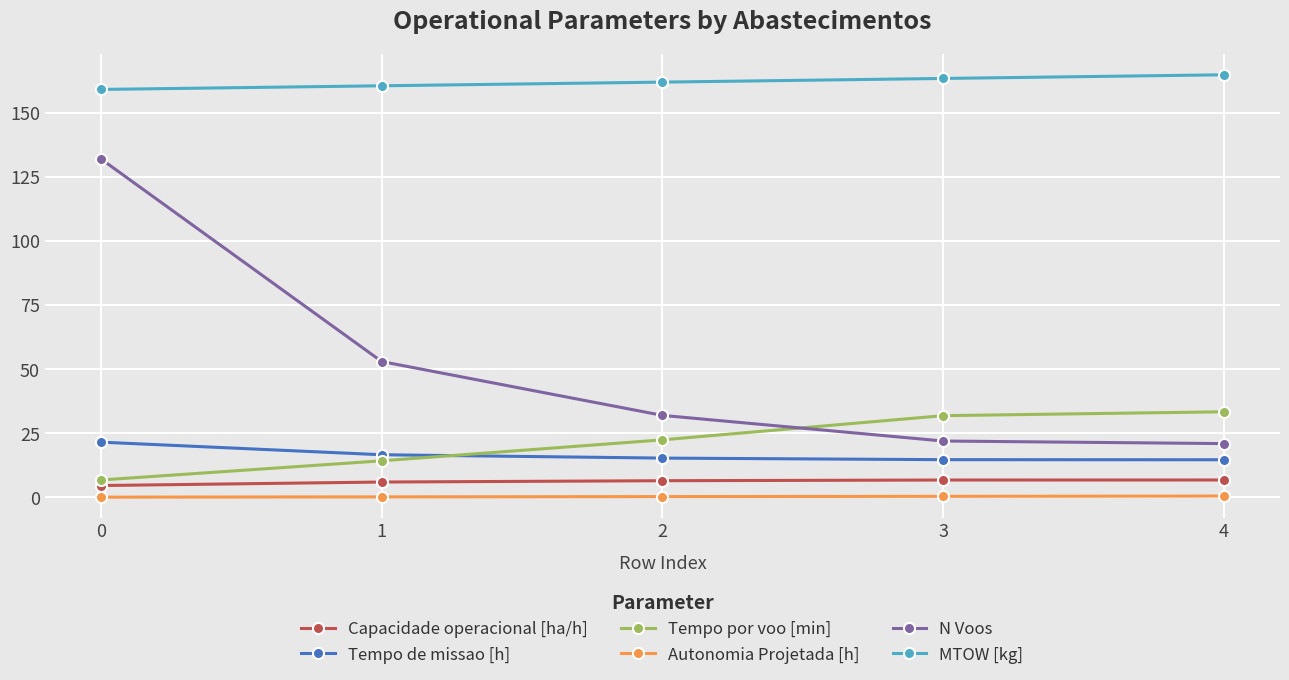

What is the spread (max minus min) of values at 4?

164.3